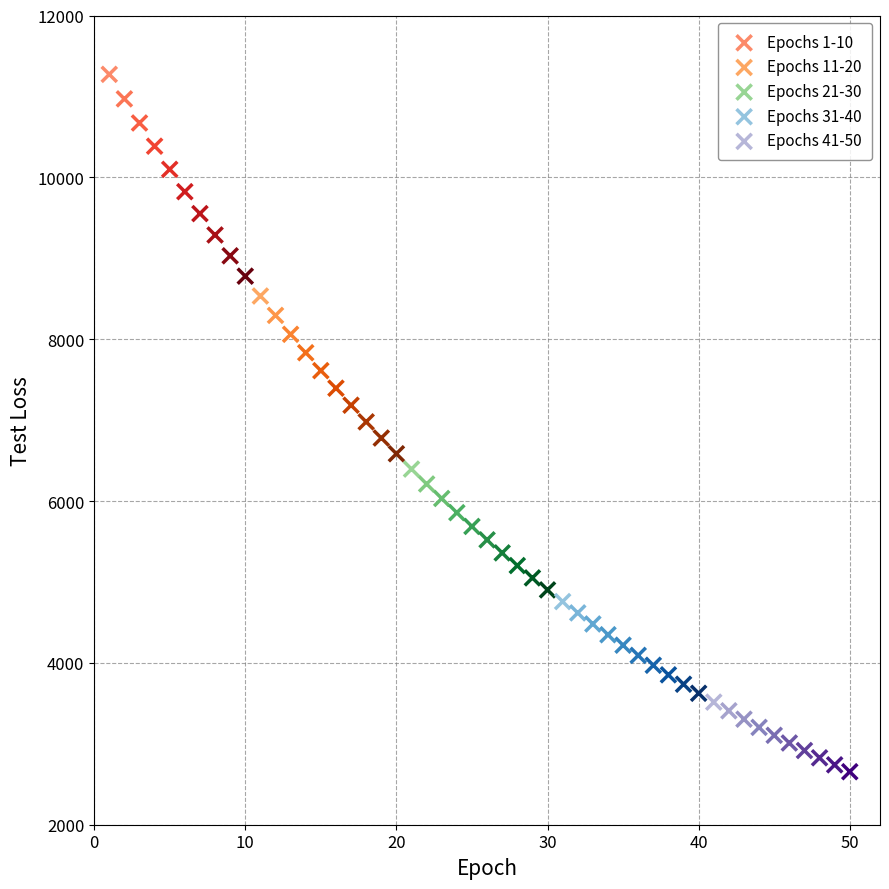

Which series reaches the maximum Y coordinate?

Epochs 1-10